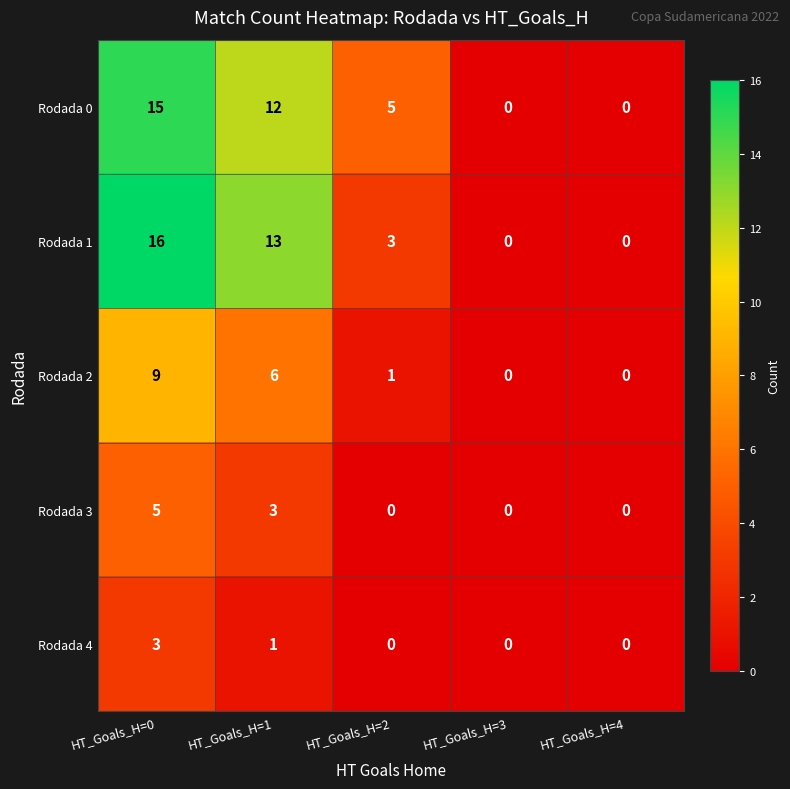

How many categories are shown in the chart?

5